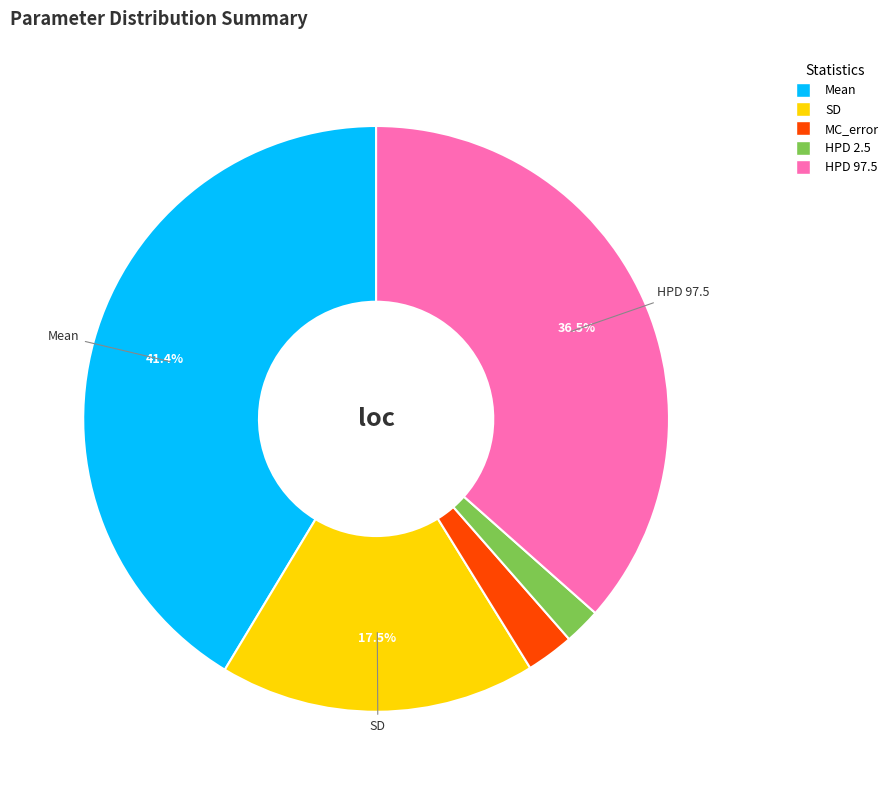

How many segments does this pie chart have?

5